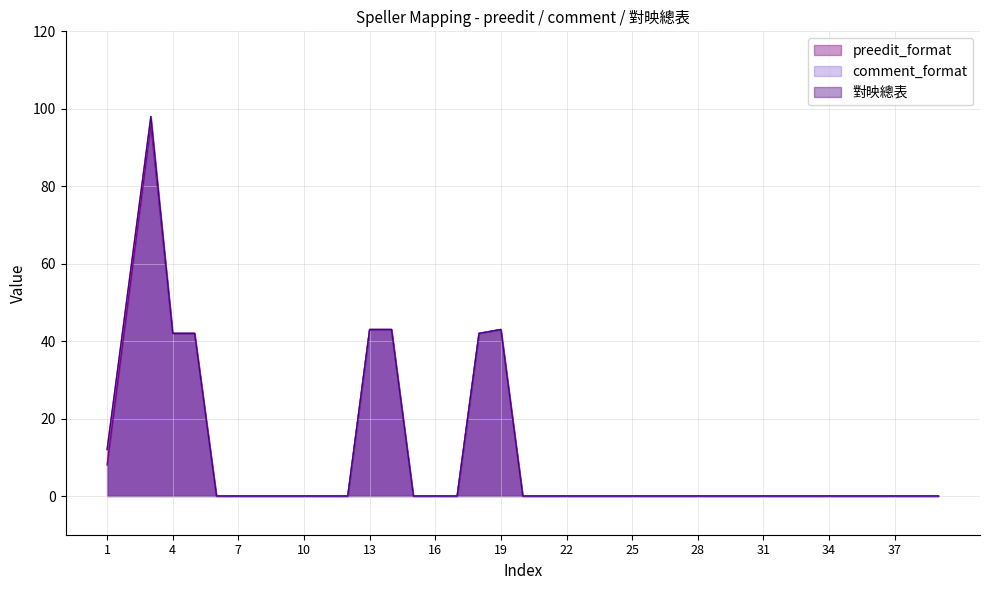

List the labels in order of comment_format value, smallest first.

6, 7, 8, 9, 10, 11, 12, 15, 16, 17, 20, 21, 22, 23, 24, 25, 26, 27, 28, 29, 30, 31, 32, 33, 34, 35, 36, 37, 38, 39, 1, 4, 5, 18, 13, 14, 19, 2, 3